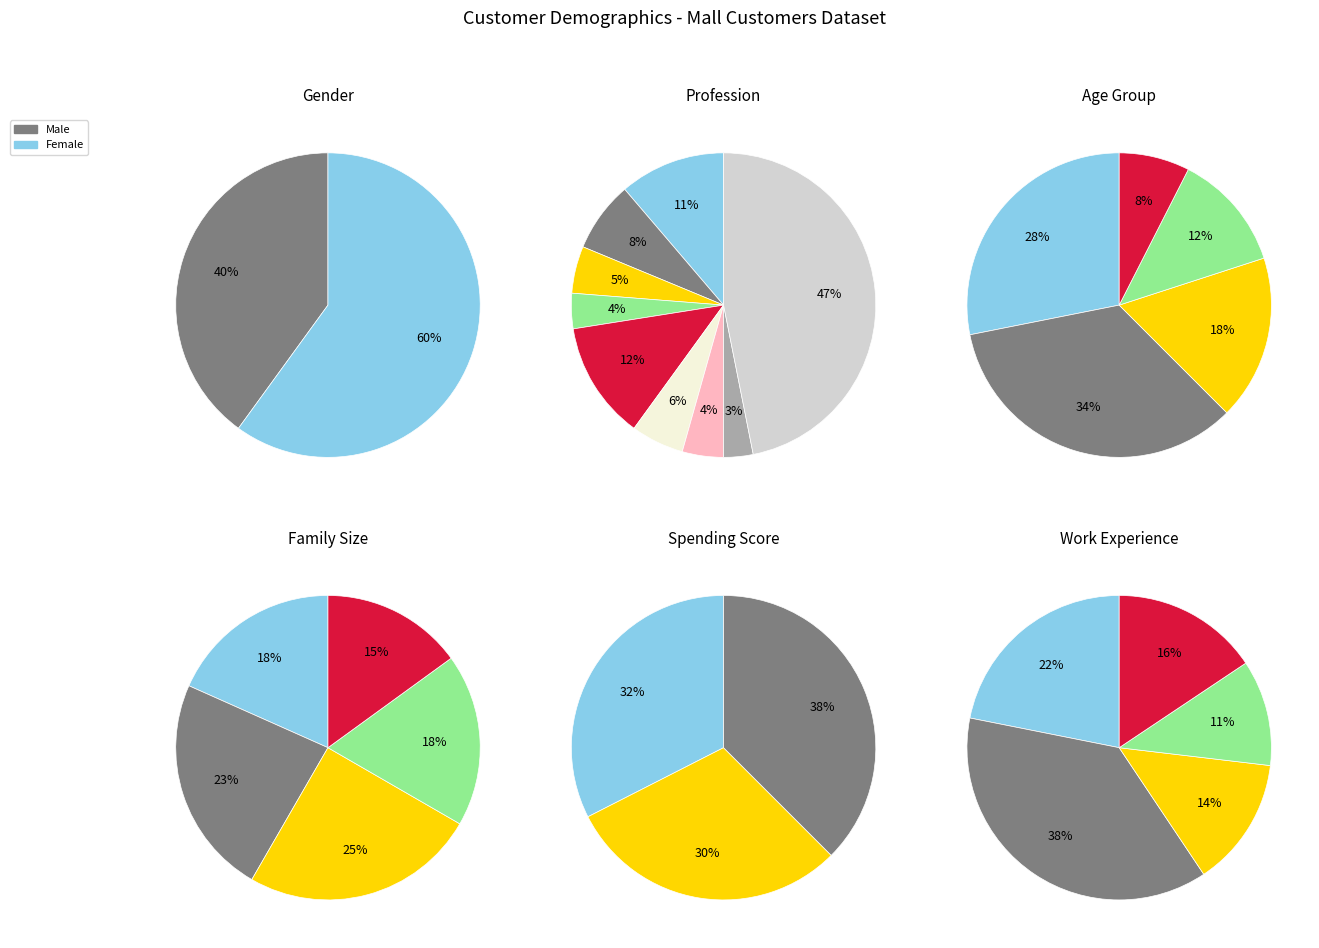

Is it true that Female is 52% of the pie?

False